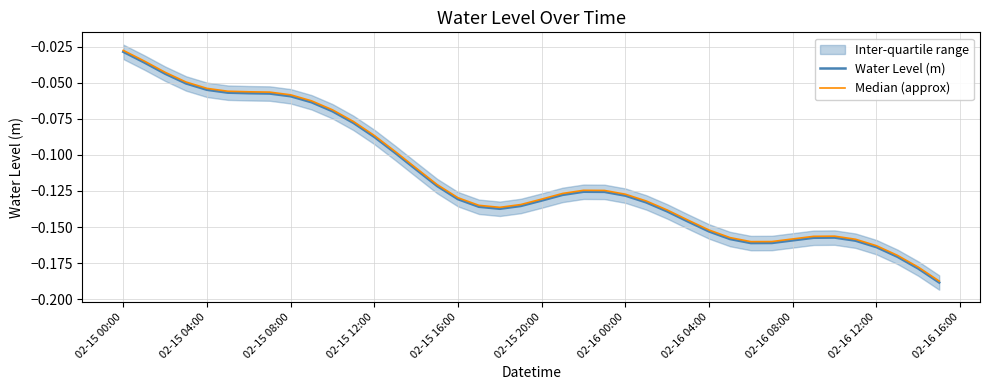

At which label is Water Level (m) closest to 0?

02-15 00:00